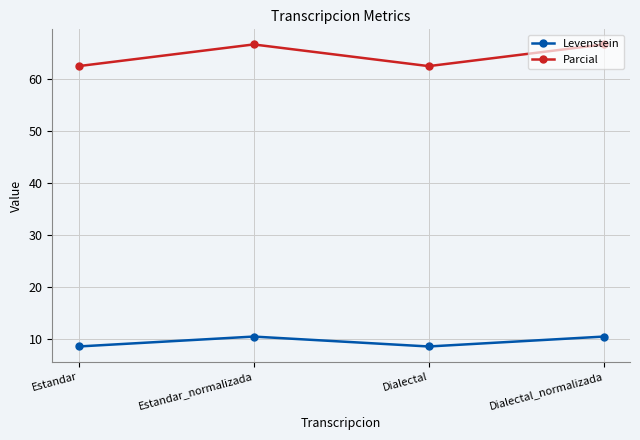

What is the label of the 3rd point from the left?

Dialectal